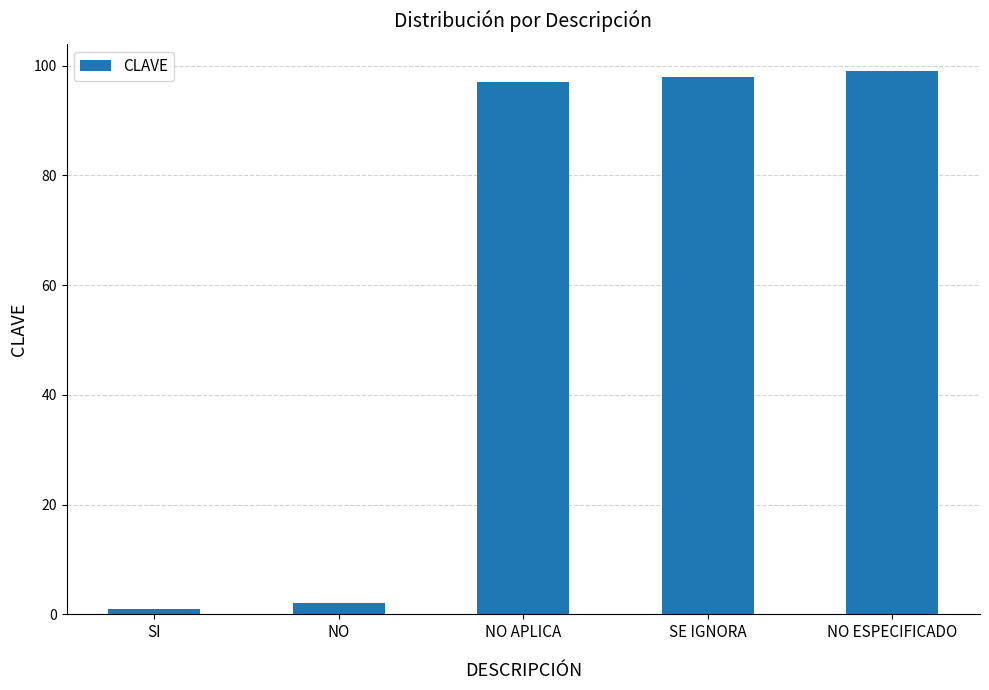

What is the difference between the values at NO ESPECIFICADO and NO?

97